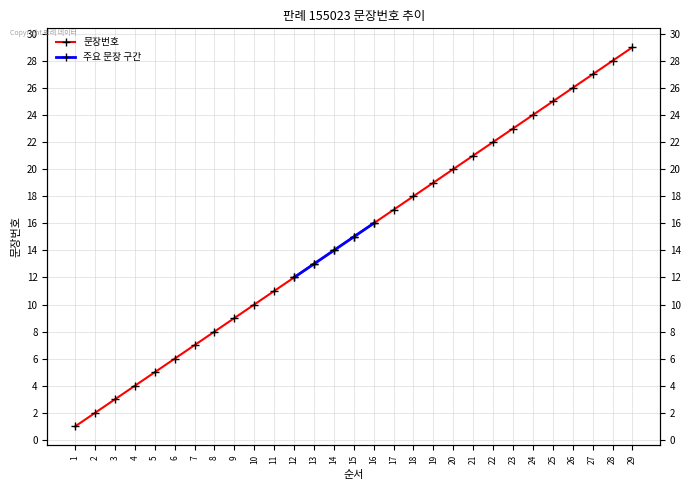

Rank the categories by value from lowest to highest.

1, 2, 3, 4, 5, 6, 7, 8, 9, 10, 11, 12, 13, 14, 15, 16, 17, 18, 19, 20, 21, 22, 23, 24, 25, 26, 27, 28, 29